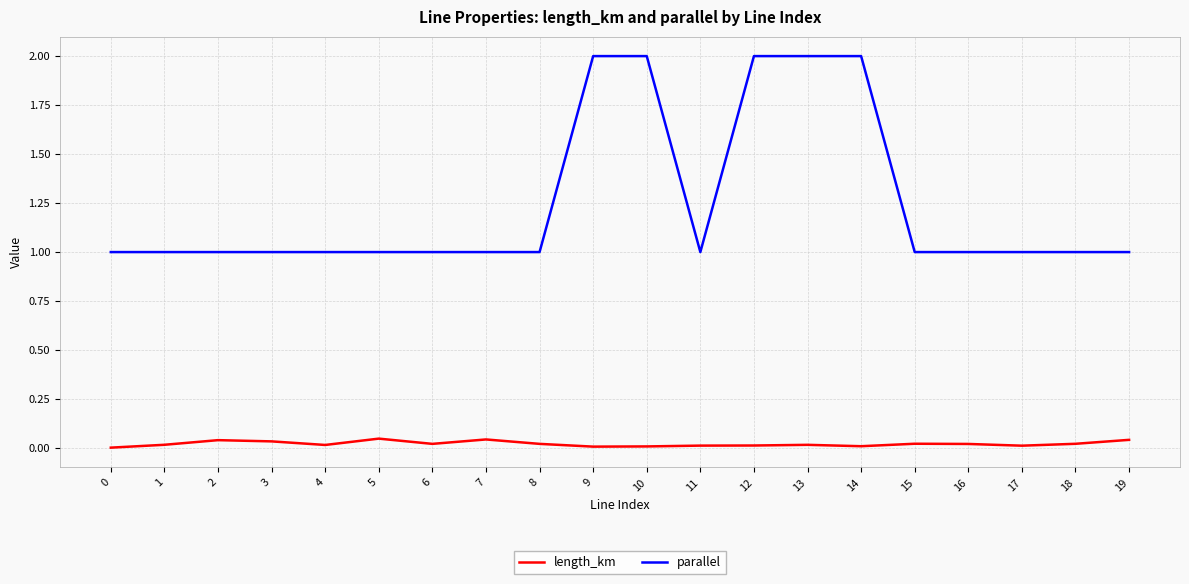

Which series has the largest total across all categories?

parallel